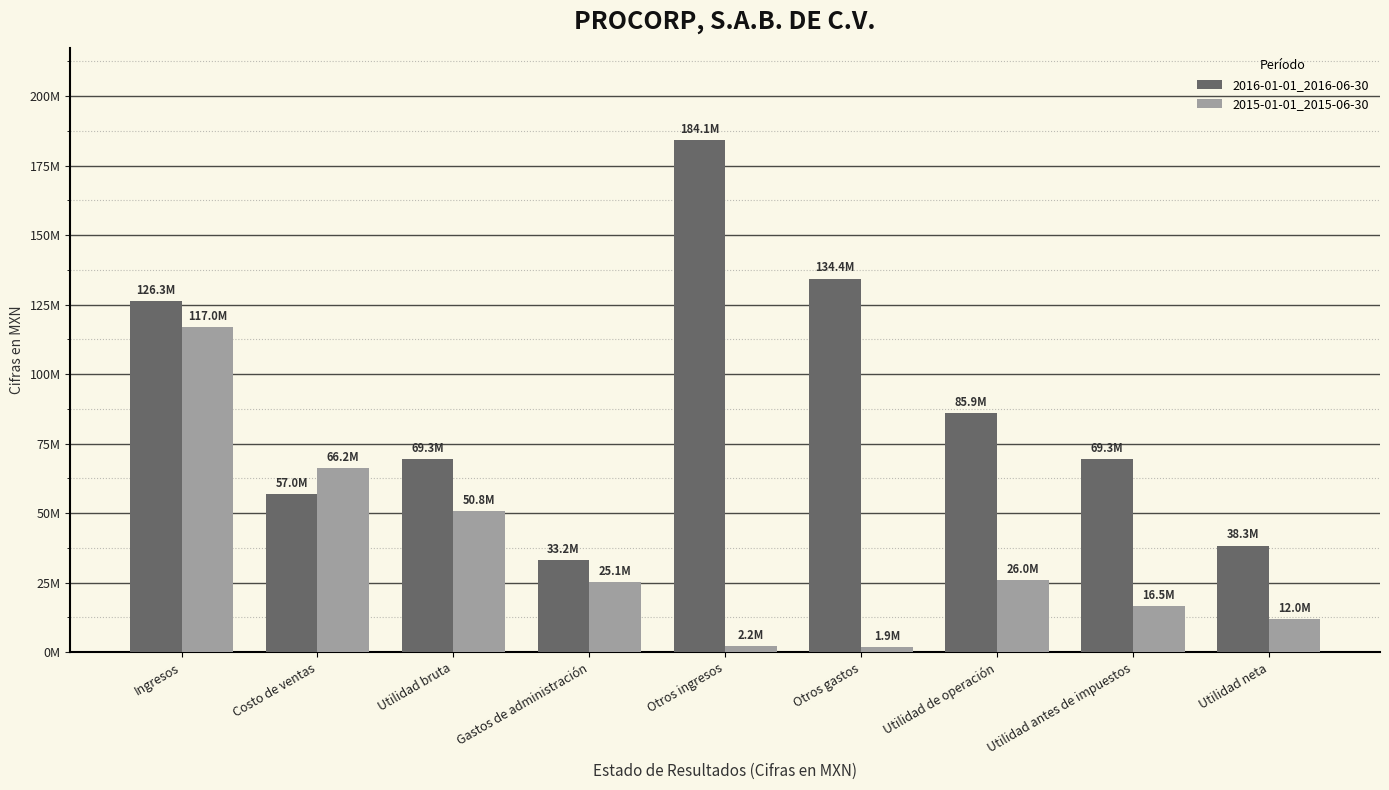

The value of 2016-01-01_2016-06-30 at Utilidad bruta is 69302000. True or false?

True